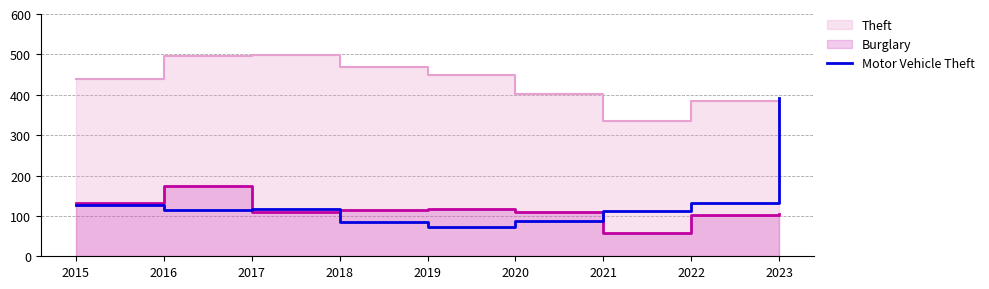

What is the maximum value for Motor Vehicle Theft?

391